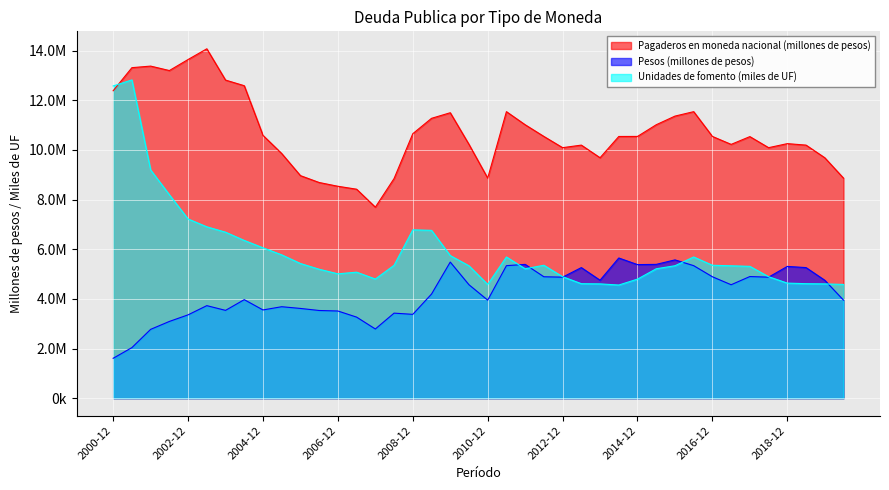

At 2002-12, list the series in order from largest to smallest.

Pagaderos en moneda nacional (millones de pesos), Unidades de fomento (miles de UF), Pesos (millones de pesos)